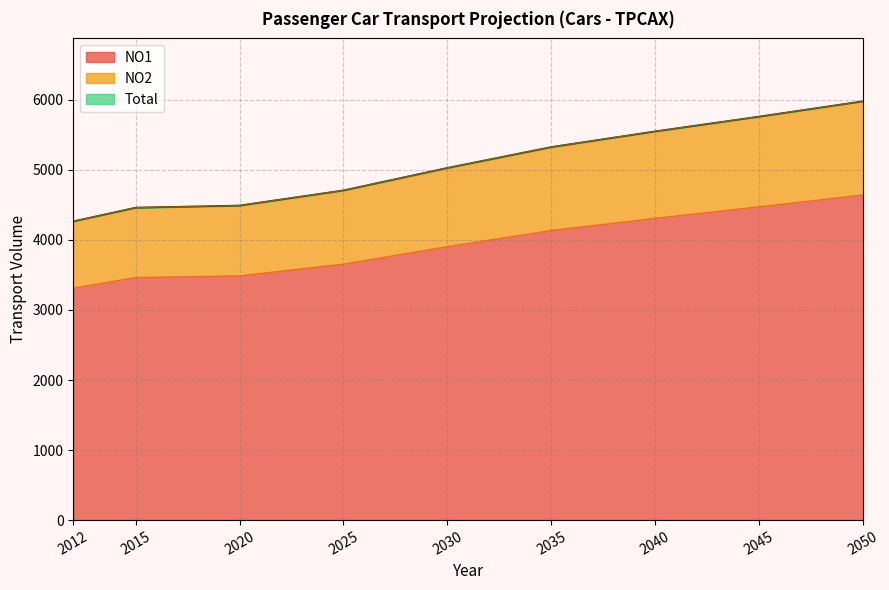

What is the difference between the highest and lowest values at 2030?

1124.7